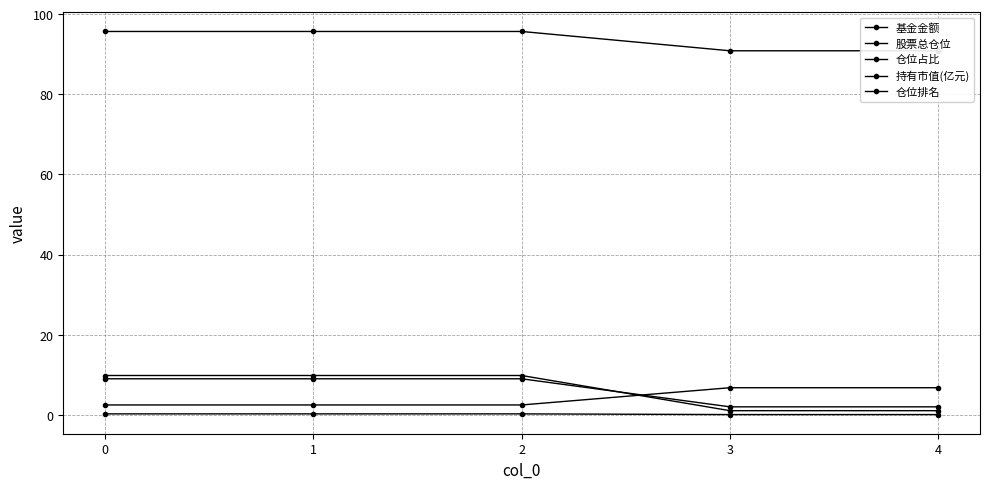

After their last crossing, which series has the higher values: 仓位排名 or 仓位占比?

仓位占比